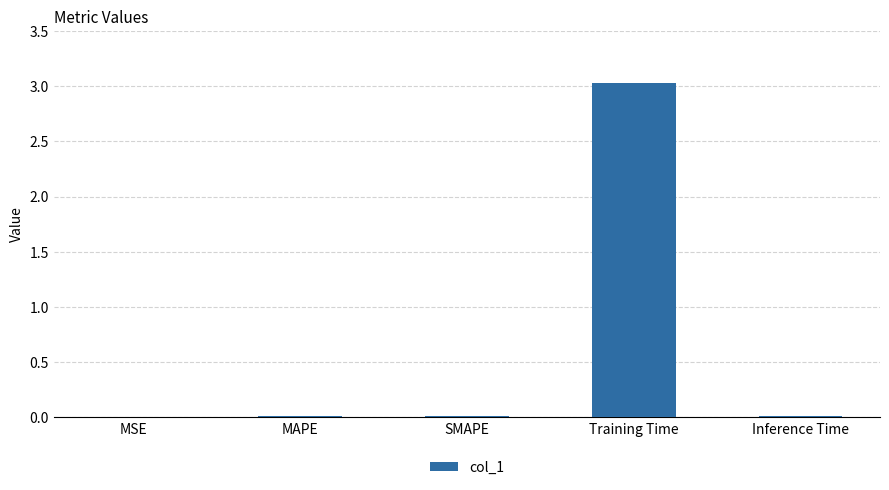

What is the maximum value shown in the chart?

3.0